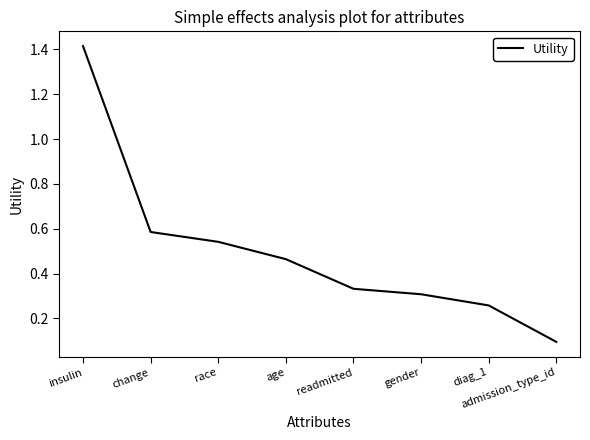

What position from the left is gender?

6